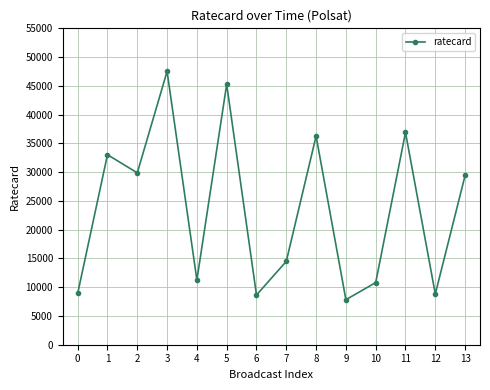

What is the difference between the maximum and second lowest values?

38880